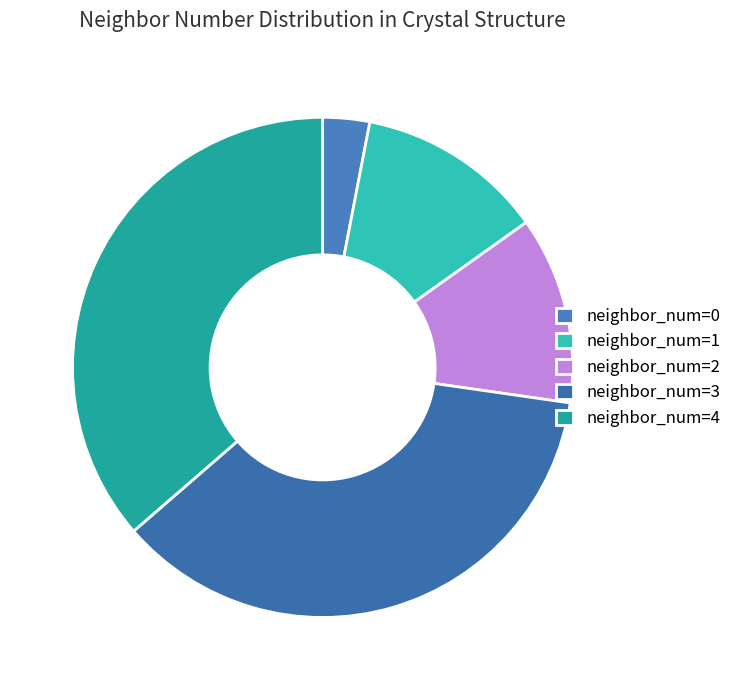

How many segments does this pie chart have?

5